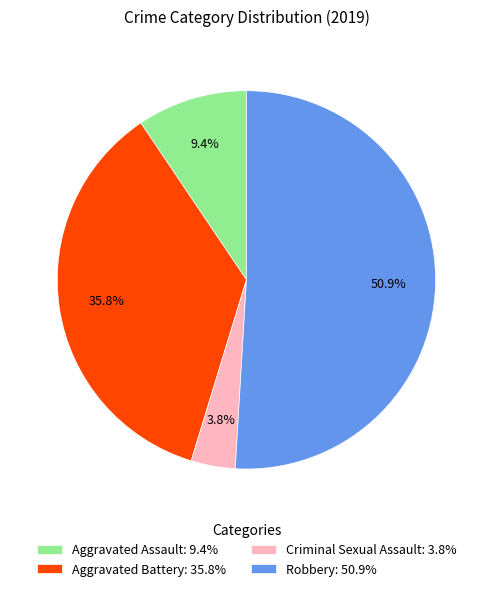

Rank the categories by value from lowest to highest.

Criminal Sexual Assault, Aggravated Assault, Aggravated Battery, Robbery